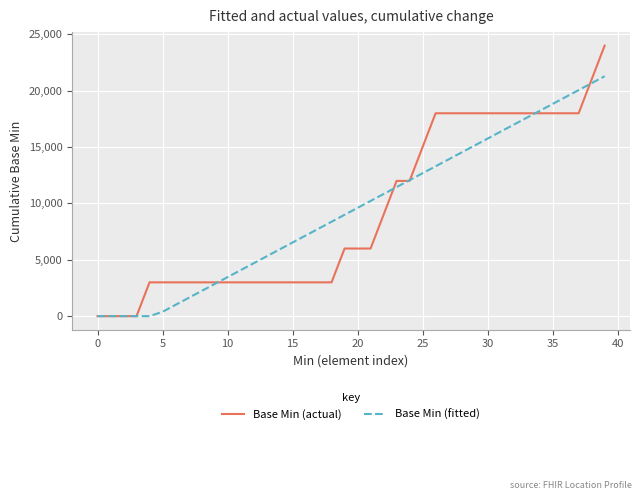

Which series has the largest range (max minus min)?

Base Min (actual)